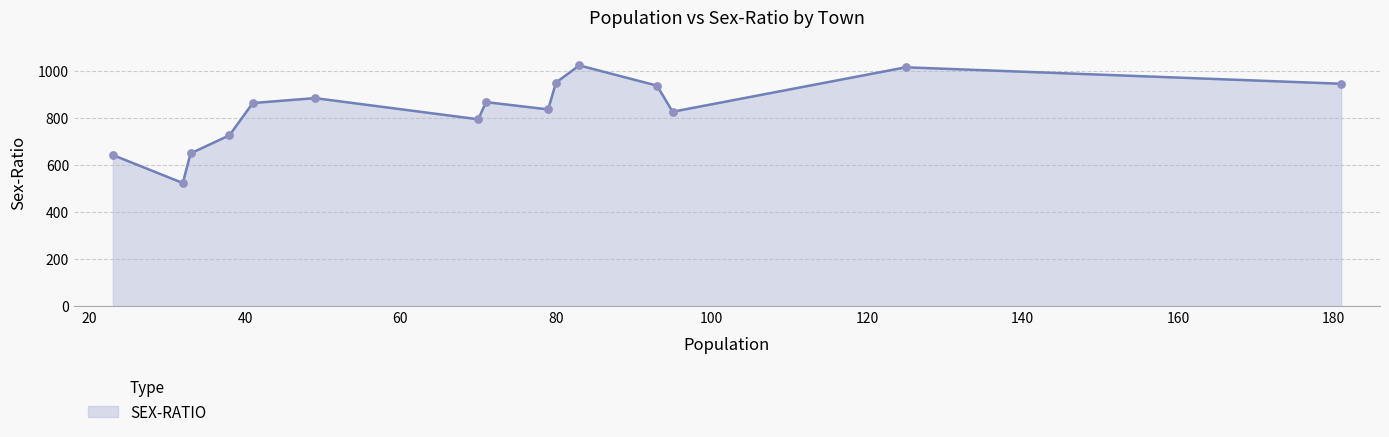

What is the greatest value displayed?

1024